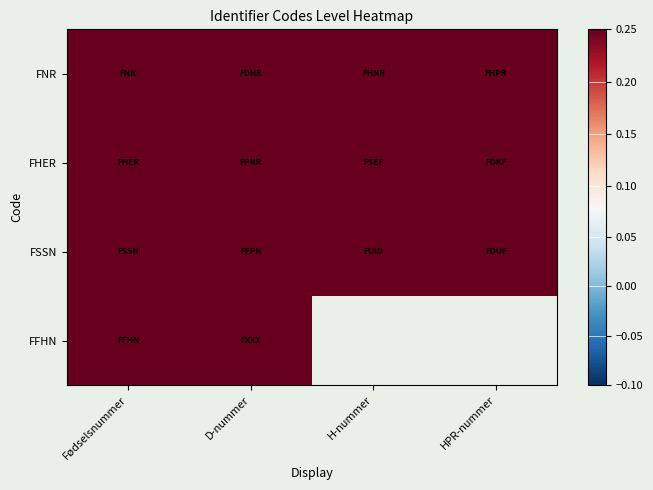

How many data points in FHER are less than 1?

2